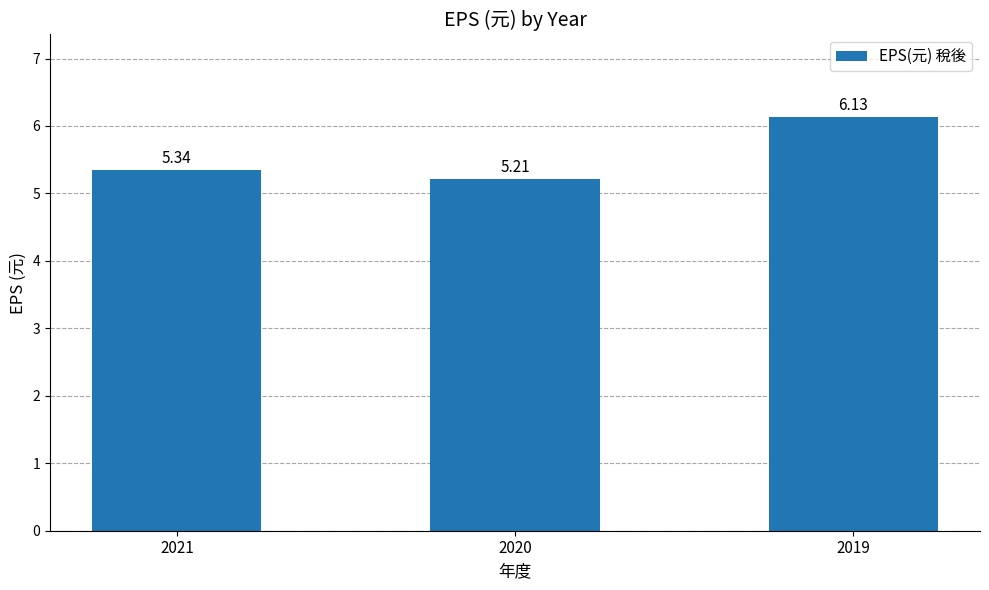

What value does the data have at 2020?

5.2